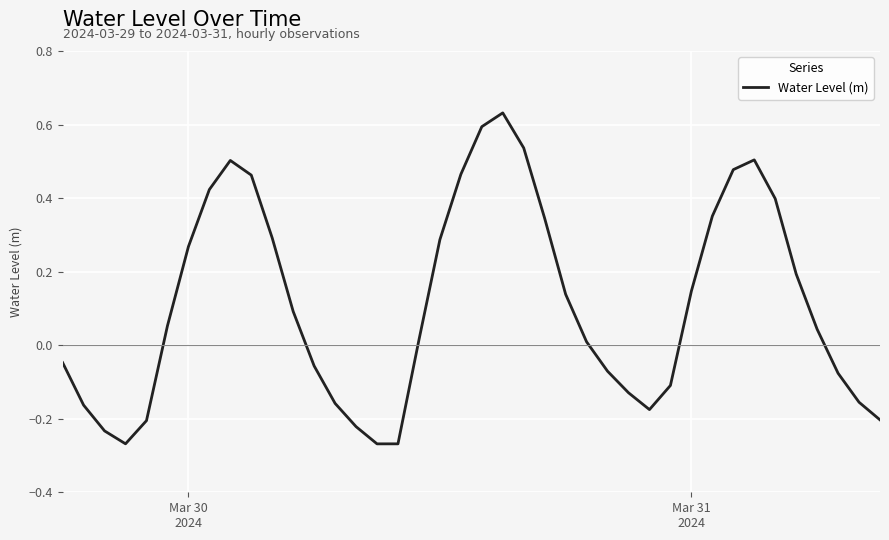

Does the chart have visible grid lines?

Yes